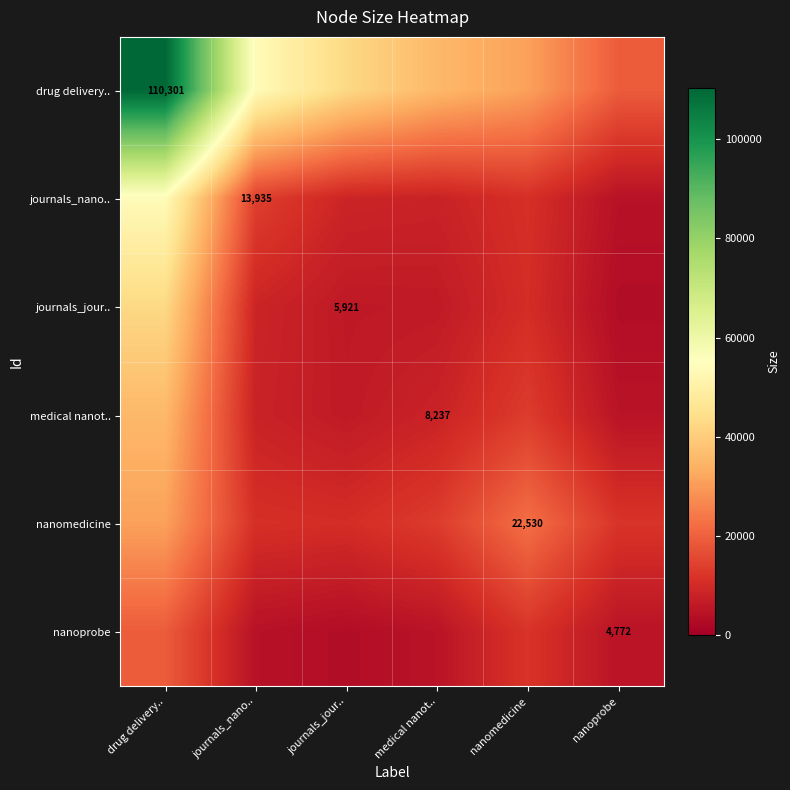

True or false: journals_nano.. has a value of 10939.5 at nanomedicine.

True